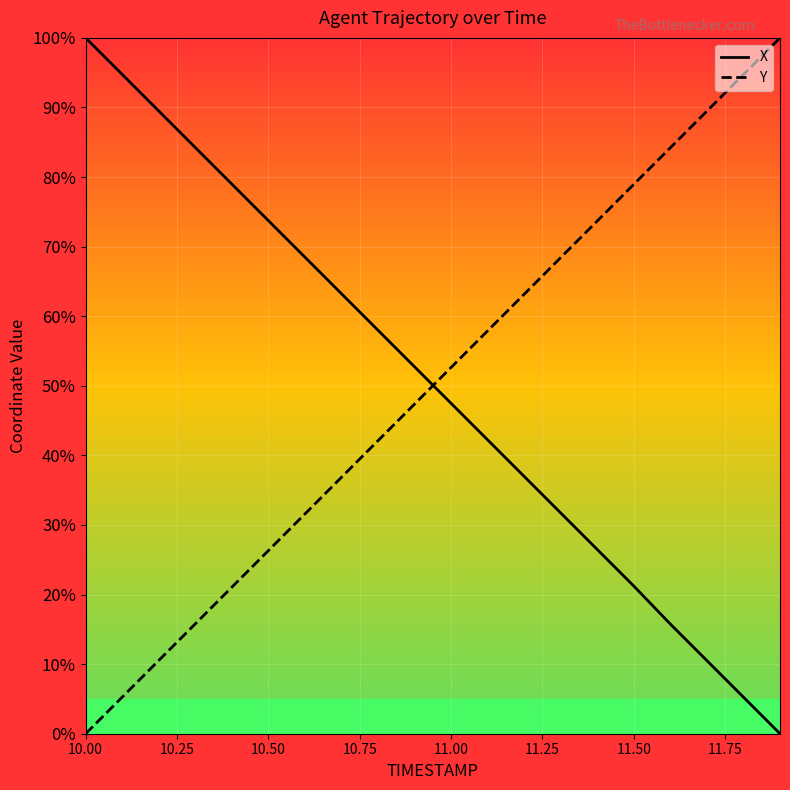

True or false: Y and X intersect in this chart.

True